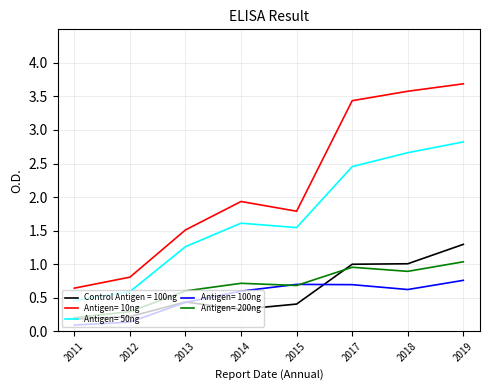

Which label corresponds to the largest value in the chart?

2019